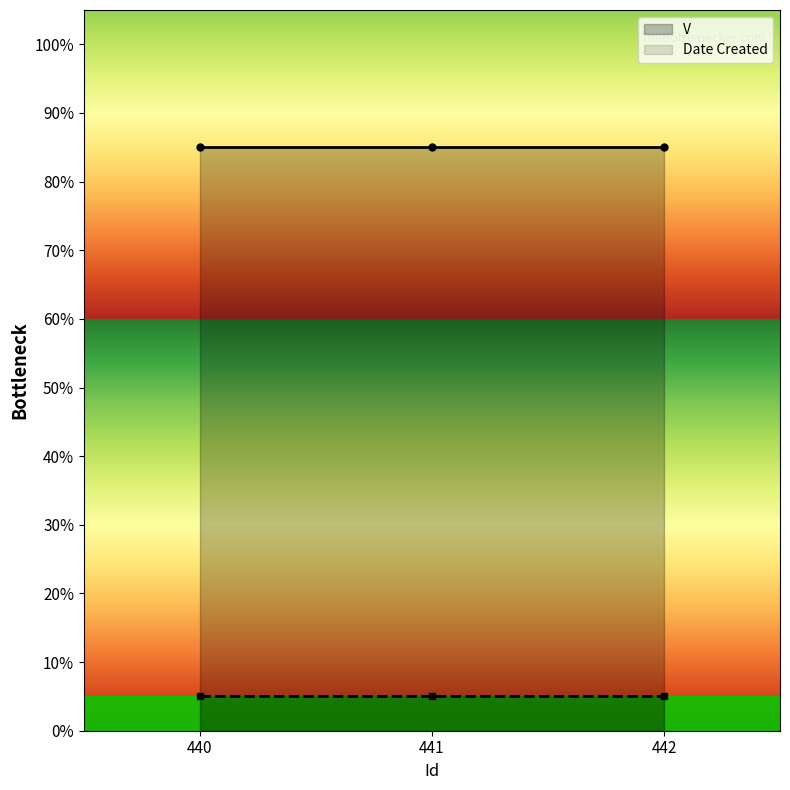

What is the total value across all series at 442?

0.9